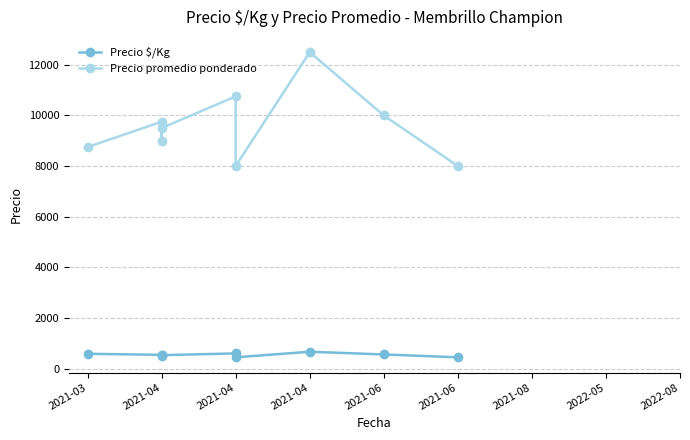

At how many categories does at least one series exceed 7610?

9